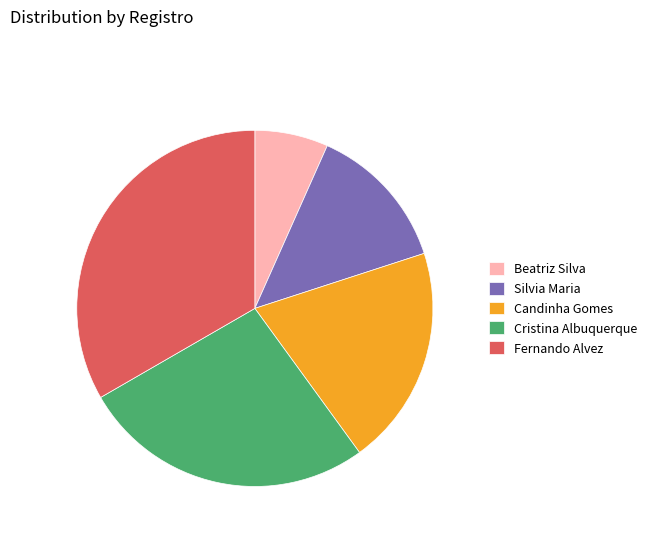

Which category has the smallest portion of the pie?

Beatriz Silva